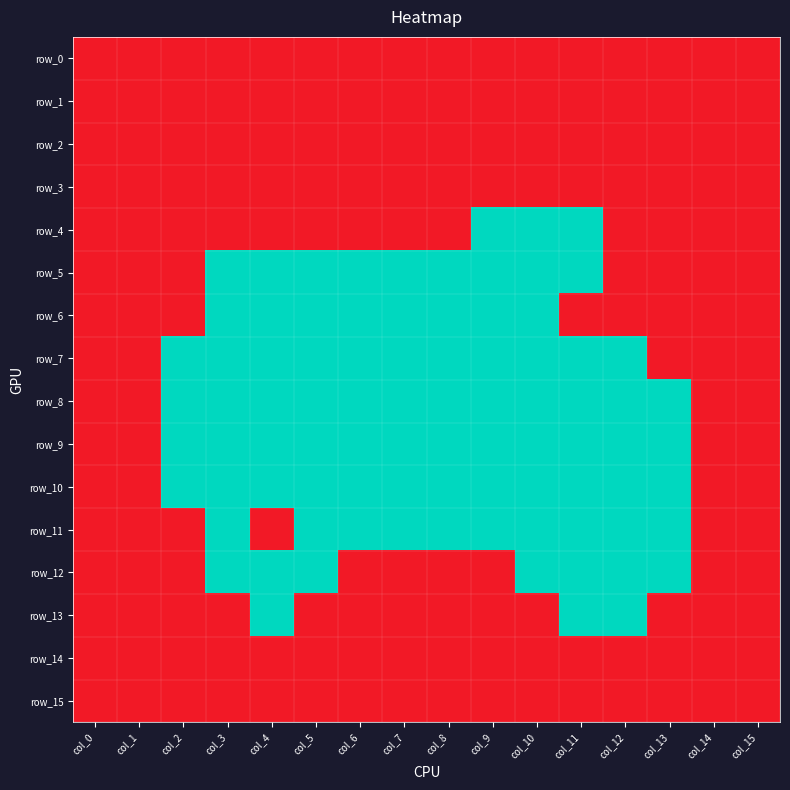

What is the greatest value displayed?

1